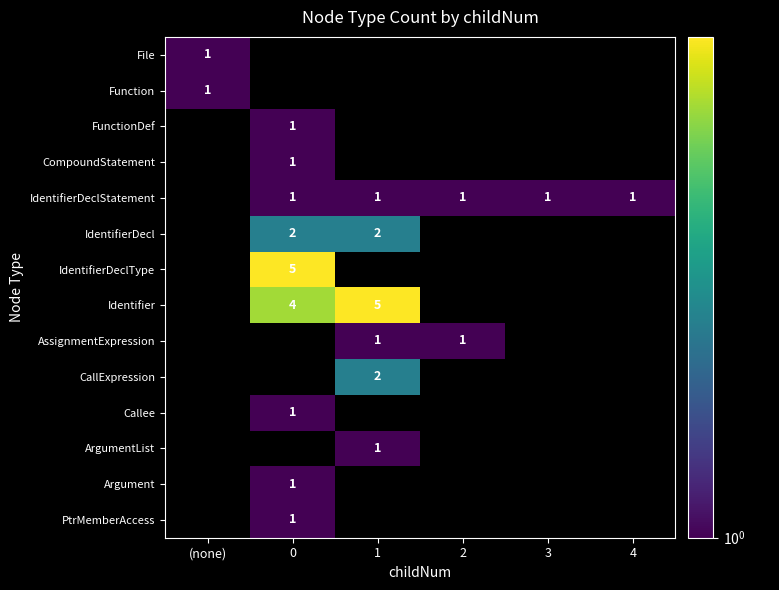

True or false: IdentifierDeclStatement has a value of 0 at 0.

False